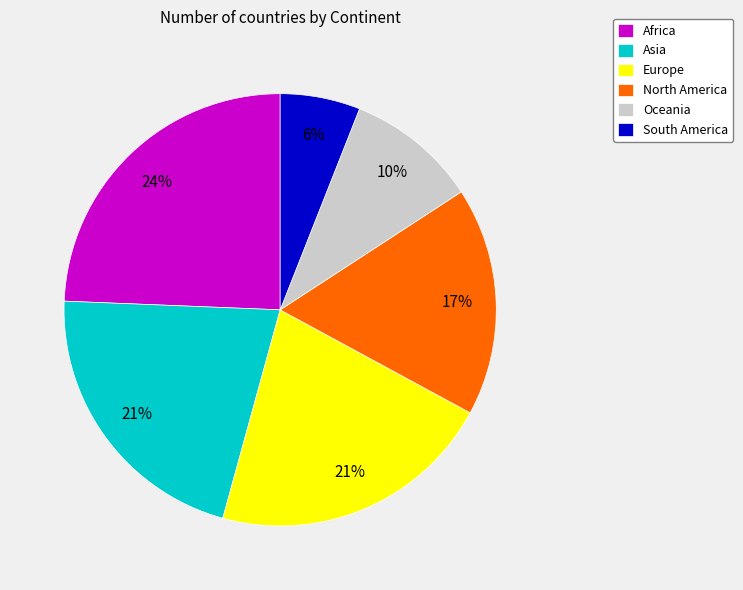

Which has a higher value, North America or Europe?

Europe